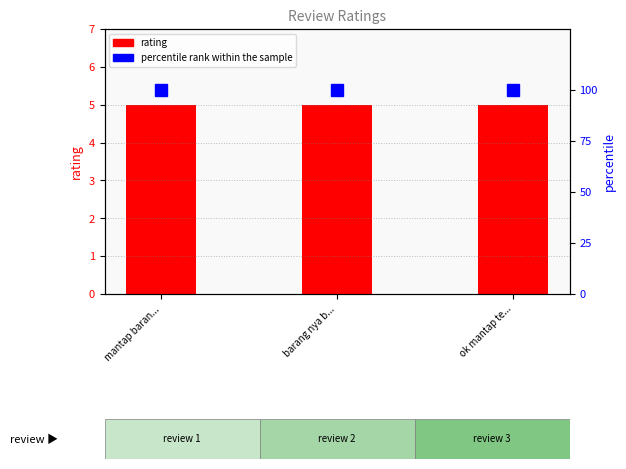

What is the lowest value of the percentile rank within the sample series?

100